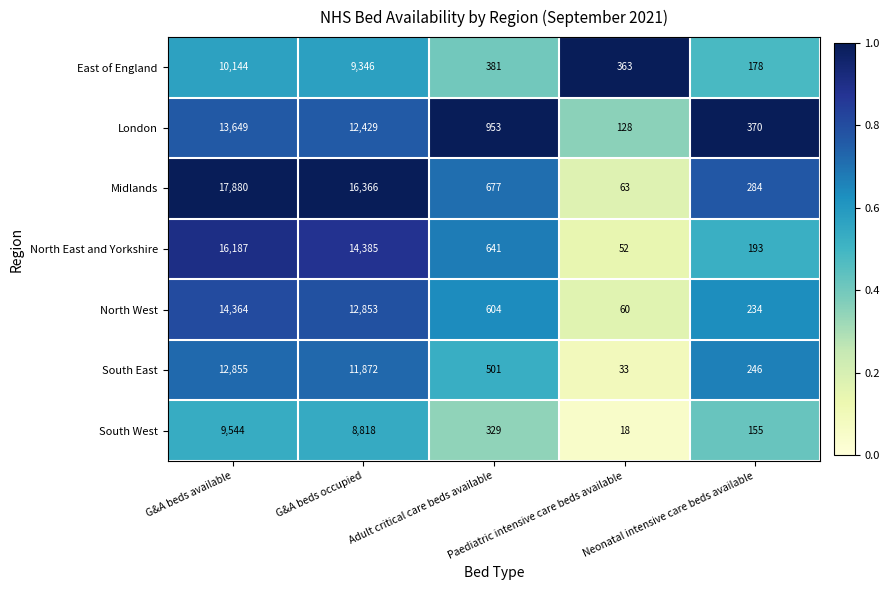

What is the total value across all series at G&A beds available?

94623